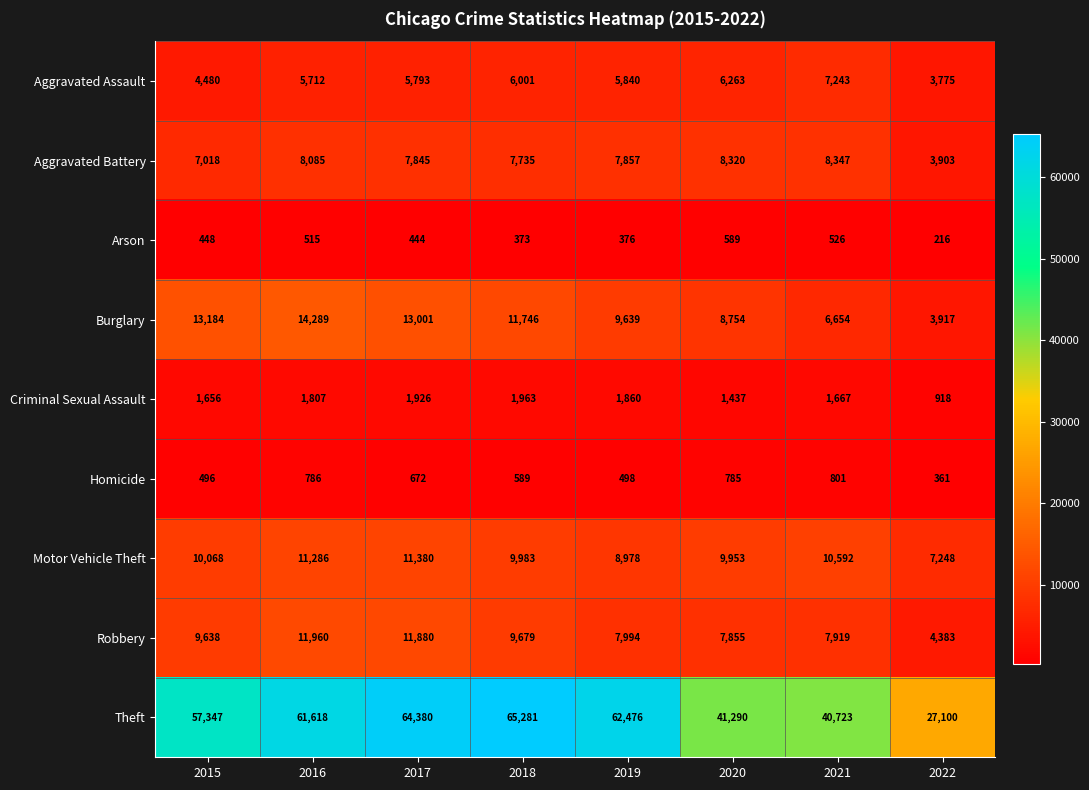

What value does the Homicide series have at 2017, to the nearest 10?

670